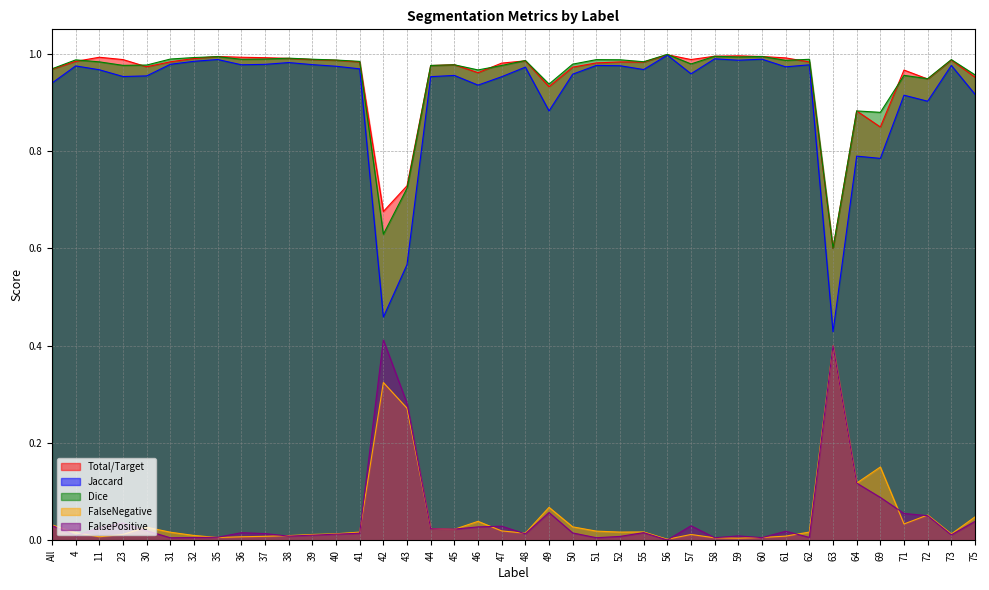

Is the value of Jaccard at 47 greater than the value of Dice at 39?

No